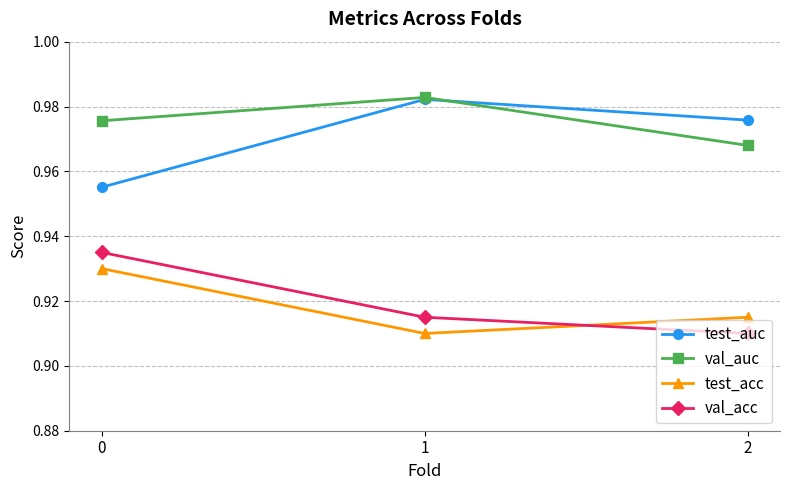

At how many categories does at least one series exceed 0?

3